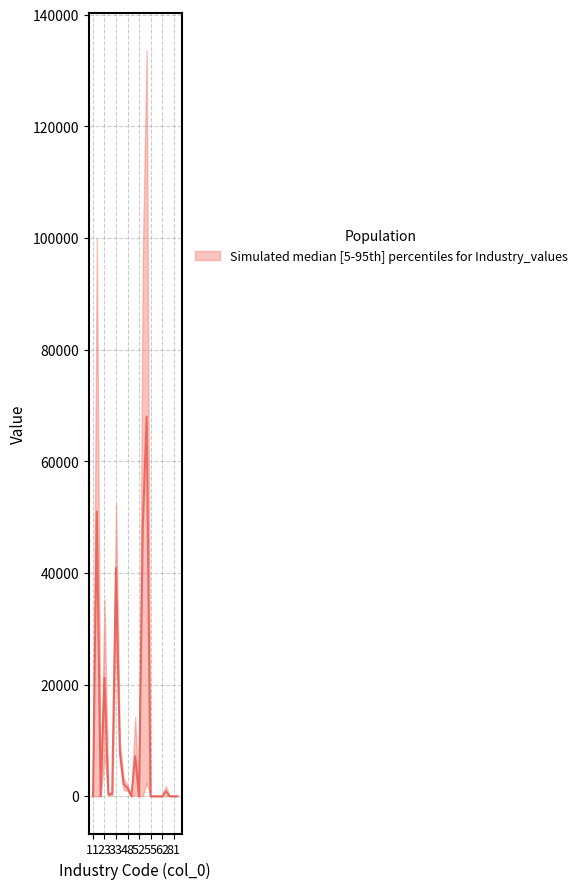

Is it true that lower equals 2381.6 at 54?

True